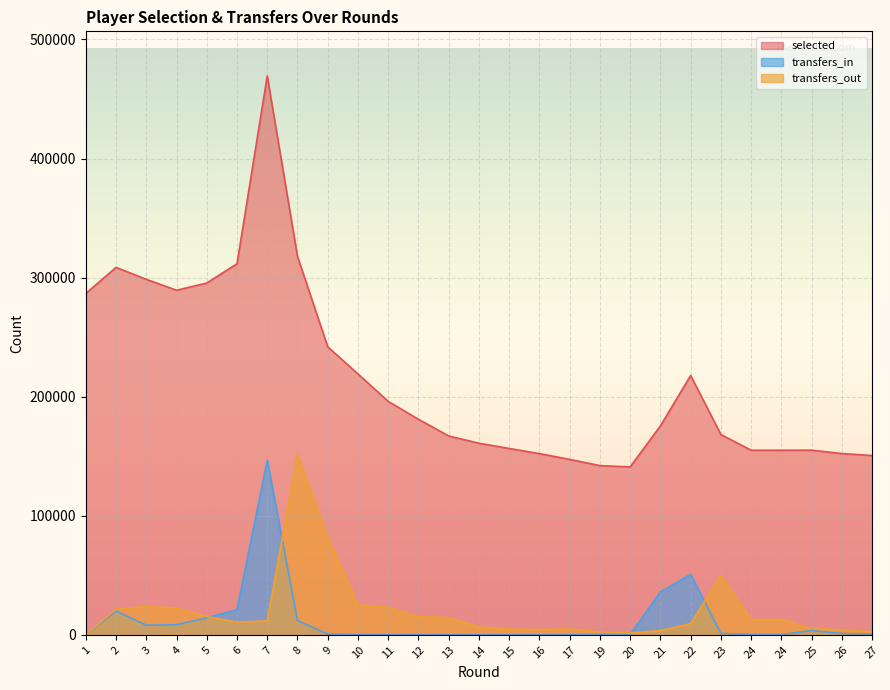

True or false: transfers_in has more than 0 points higher than both neighbors.

True